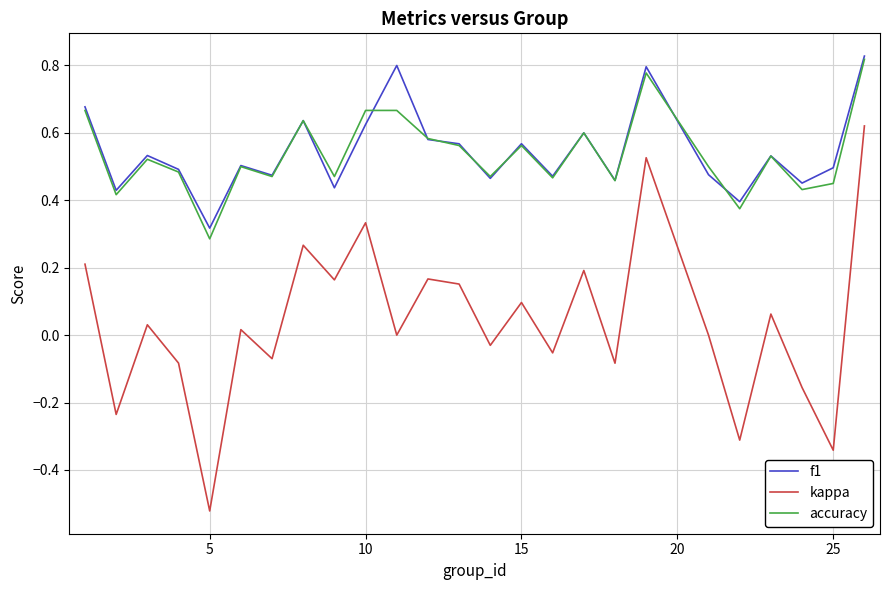

True or false: f1 and kappa intersect in this chart.

False